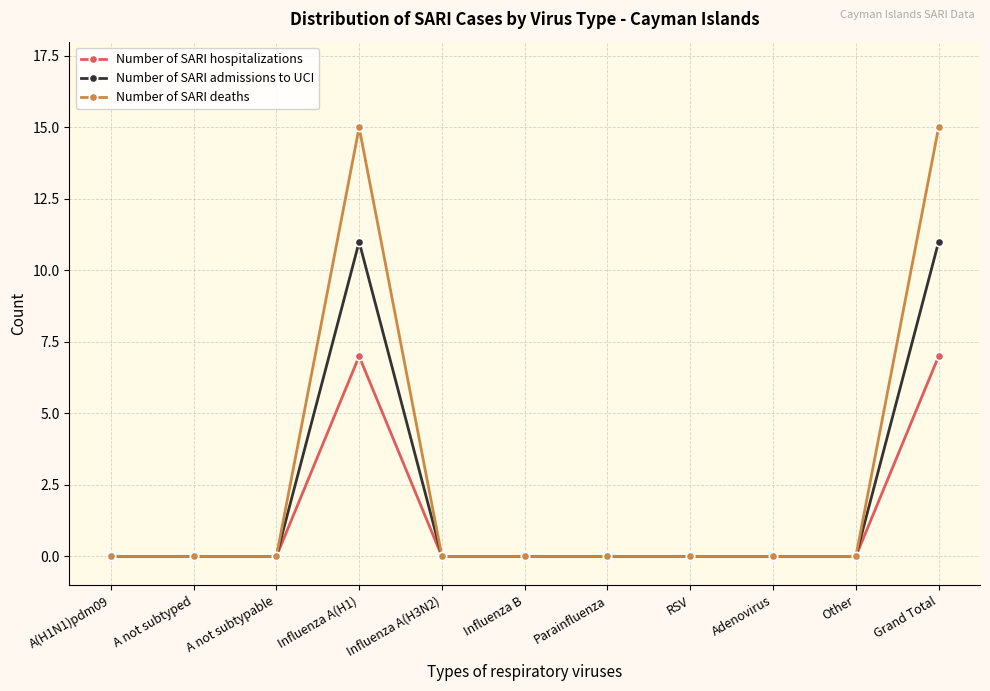

List the series in order of their peak value, lowest first.

Number of SARI hospitalizations, Number of SARI admissions to UCI, Number of SARI deaths